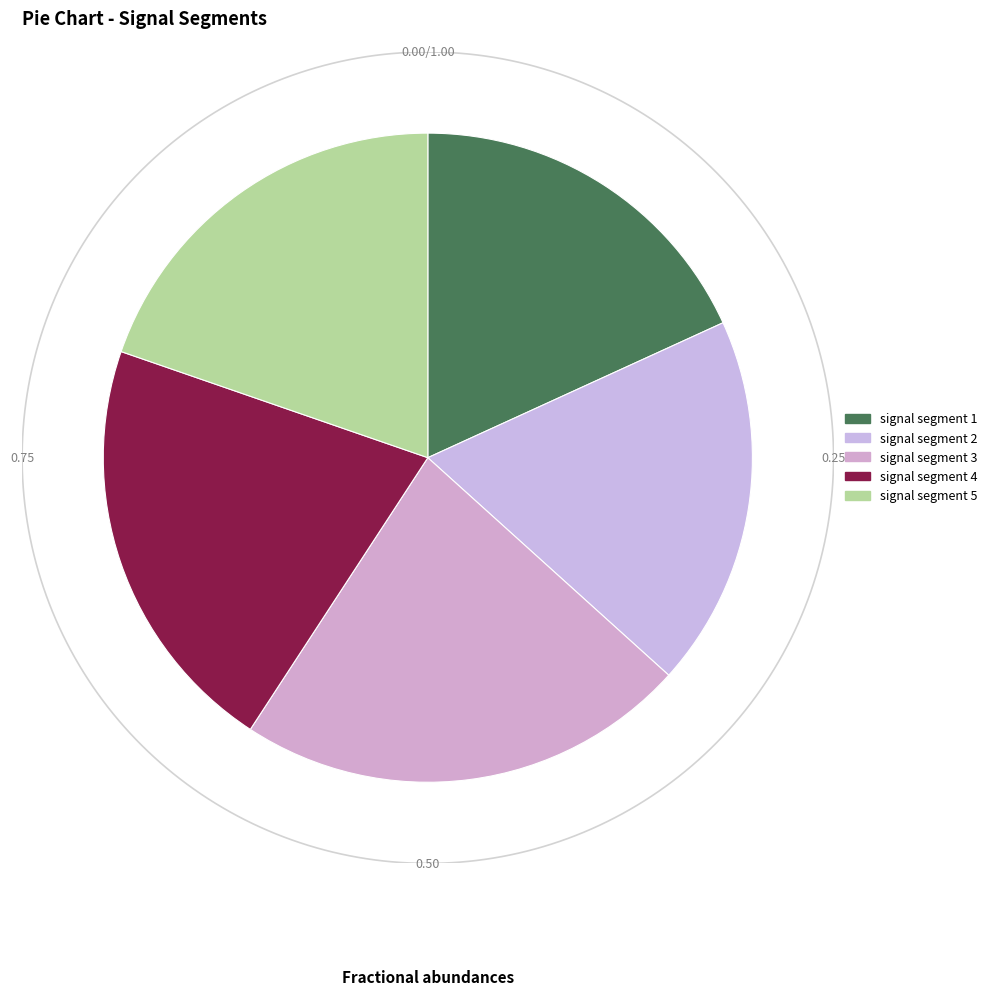

Which category has the smallest portion of the pie?

signal segment 1